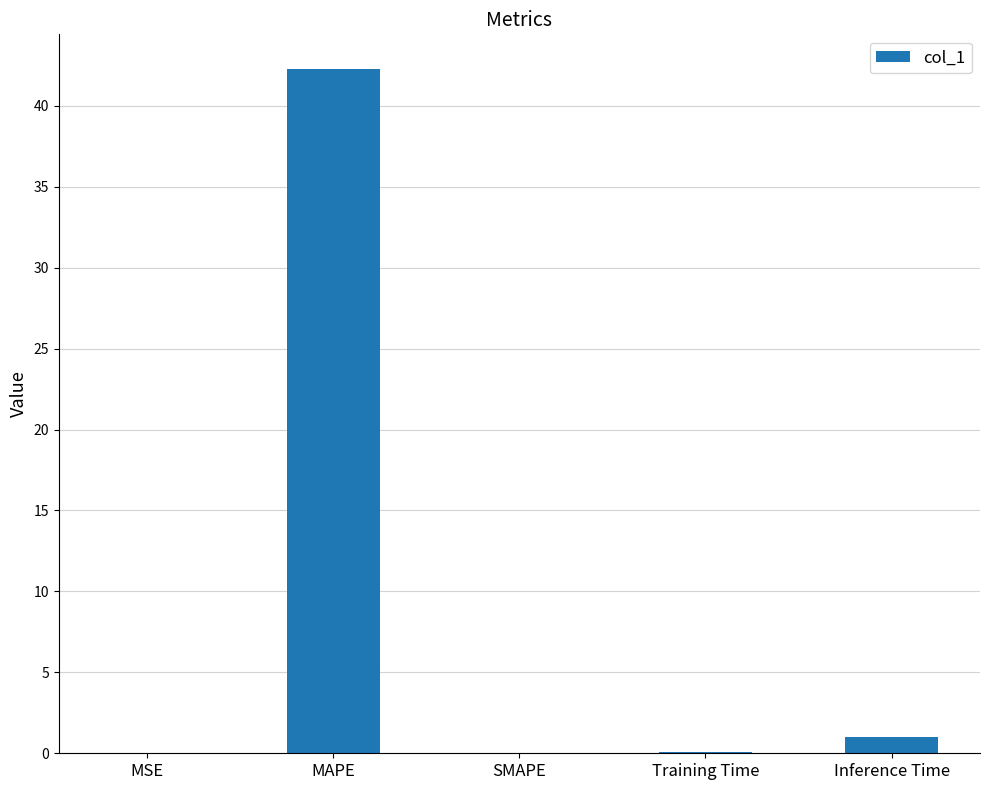

What is the sum of all values?

43.4